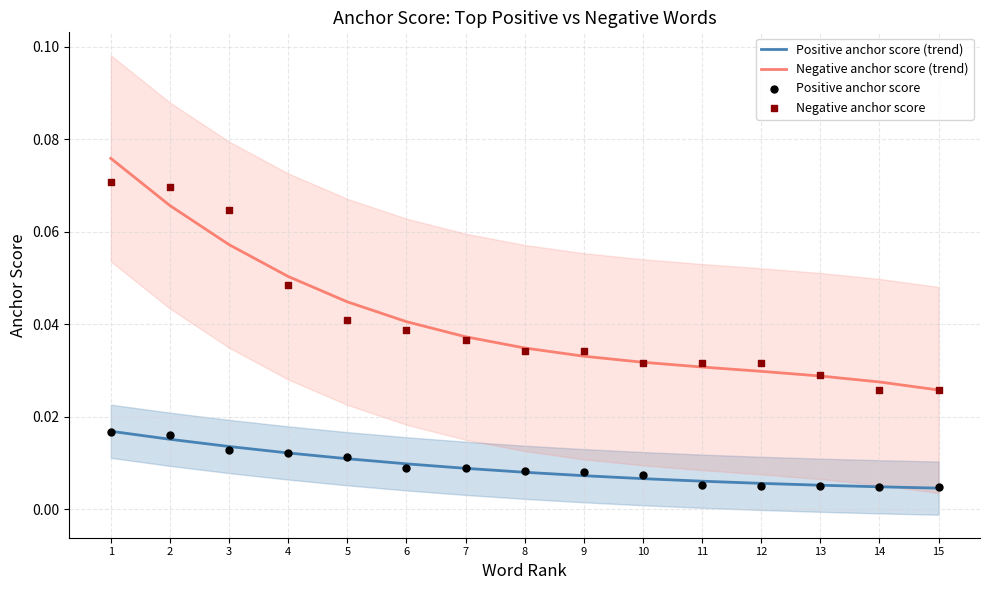

Is the value of Negative anchor score at 5 greater than the value of Positive anchor score (trend) at 15?

Yes